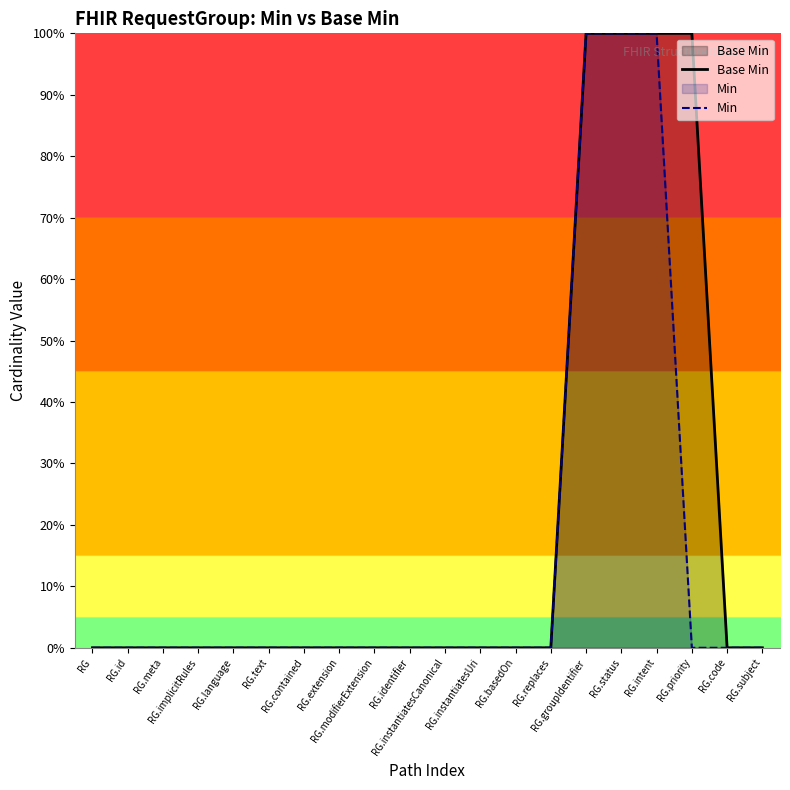

At which label does Min reach its peak?

RG.groupIdentifier